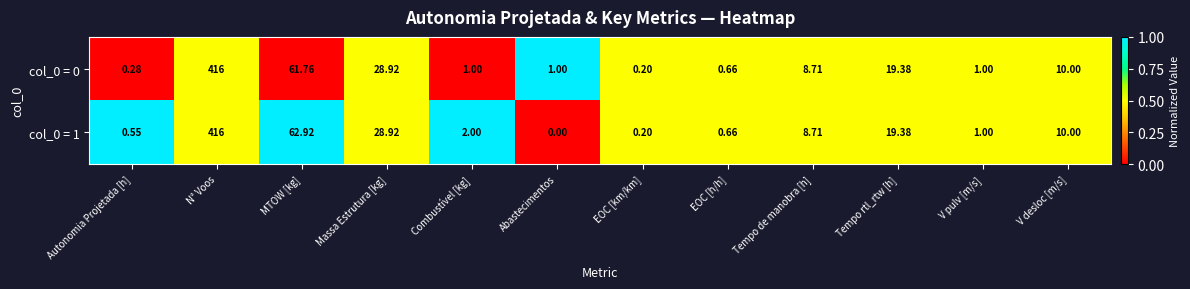

How many series are shown in this chart?

2